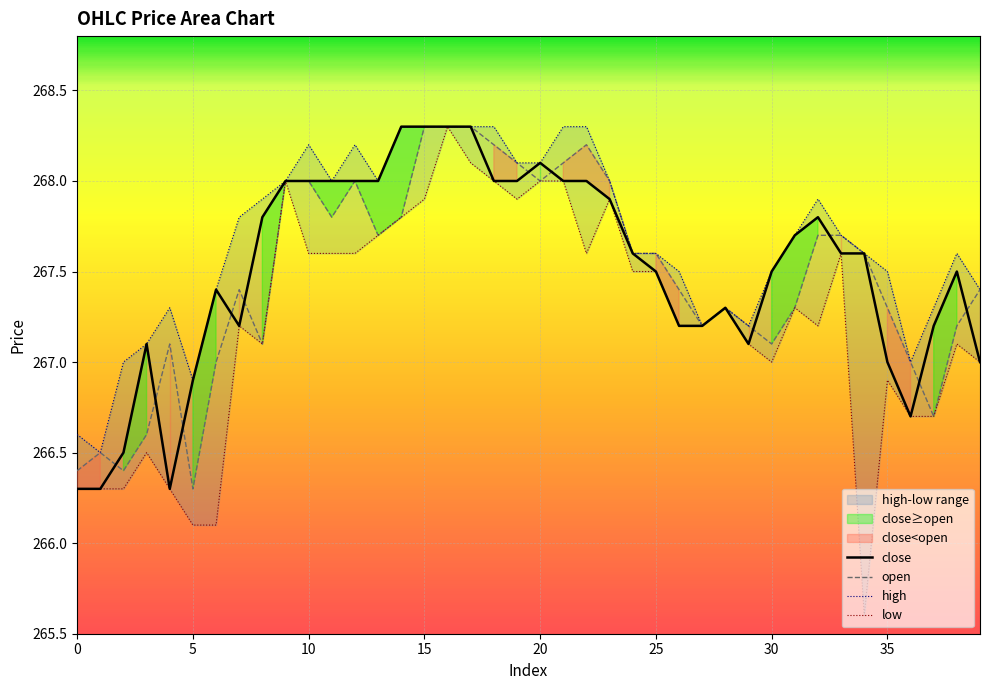

In high, how many points are lower than both neighbors (excluding endpoints)?

7